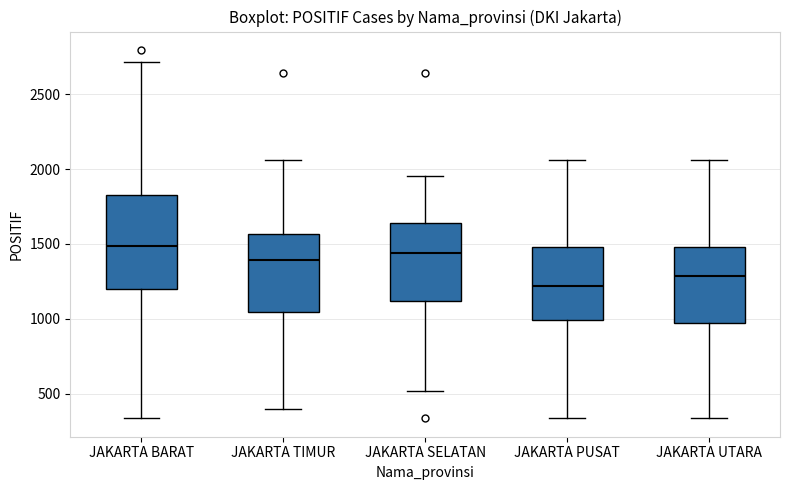

Where does the upper whisker of the box for JAKARTA PUSAT end on the y-axis? The values are not printed on the chart, so give them approximately, as read against the axis.

2050